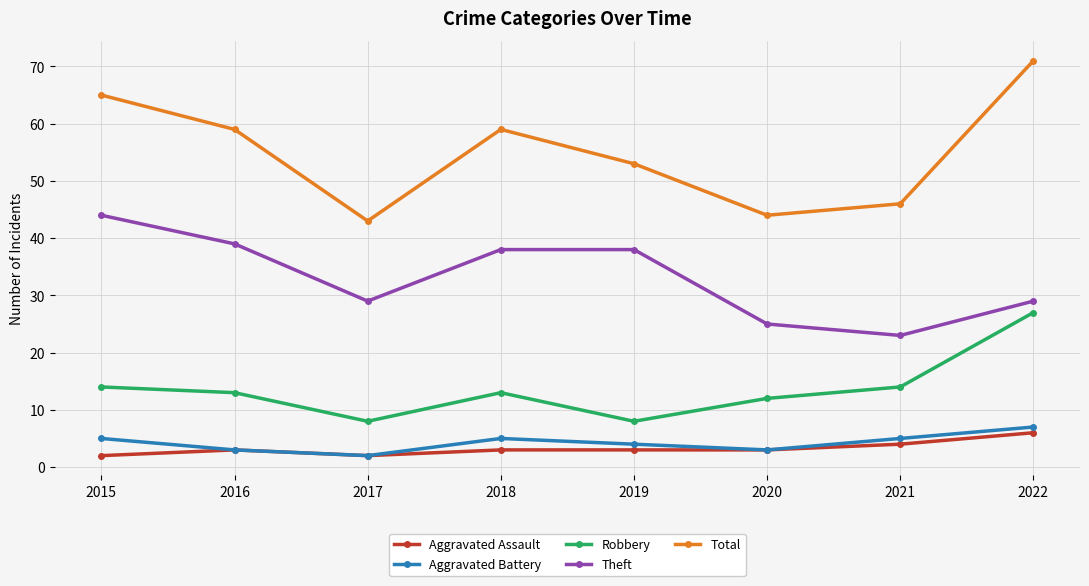

What is the spread (max minus min) of values at 2017?

41